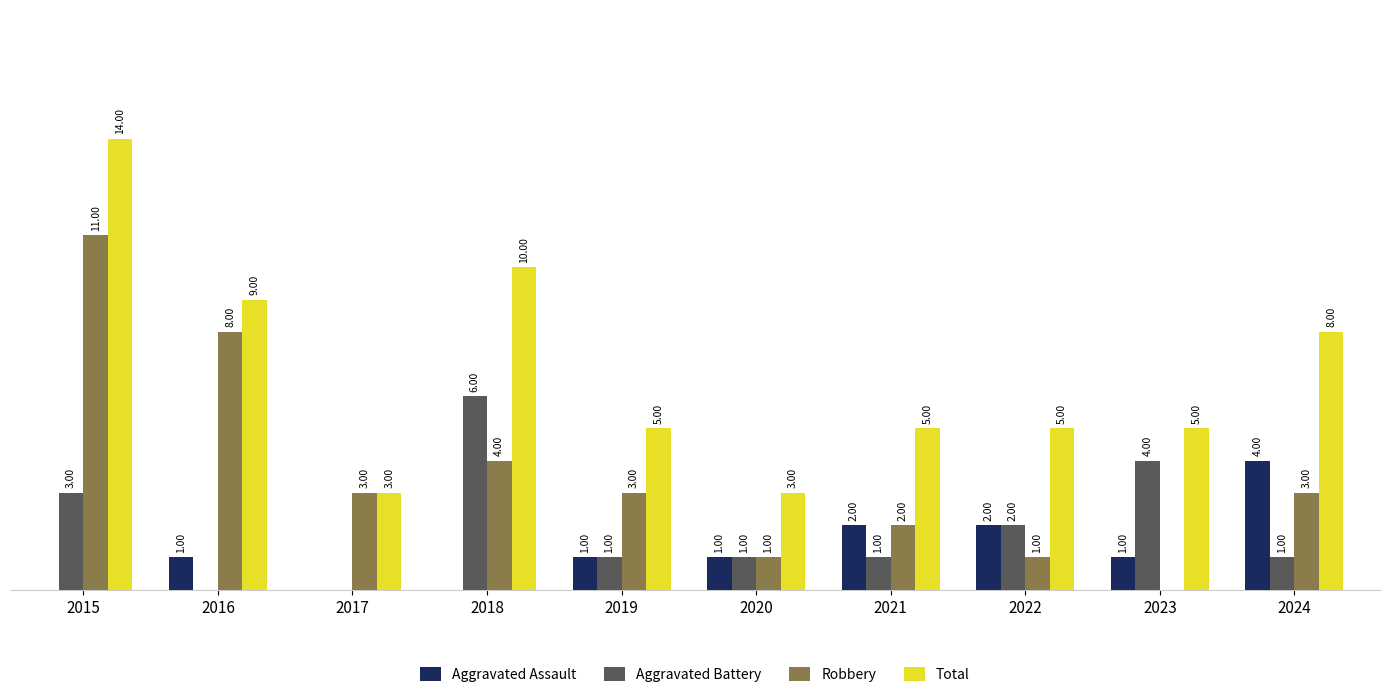

Which series has the largest total across all categories?

Total